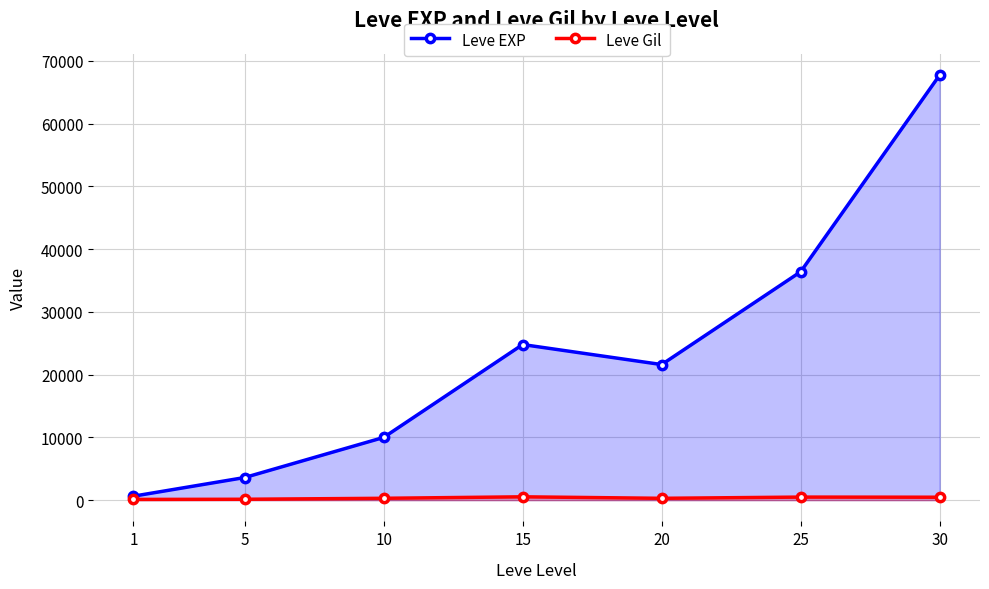

At which label is Leve EXP closest to 34180?

25